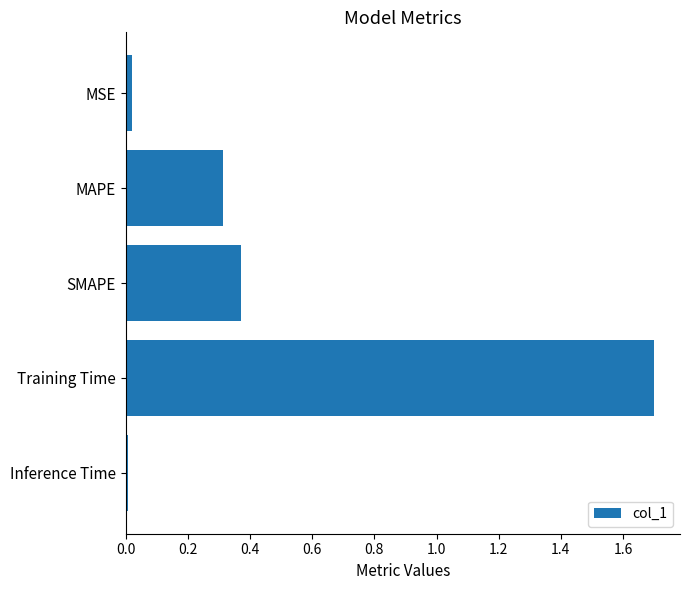

The value at Inference Time is 0.0. True or false?

True